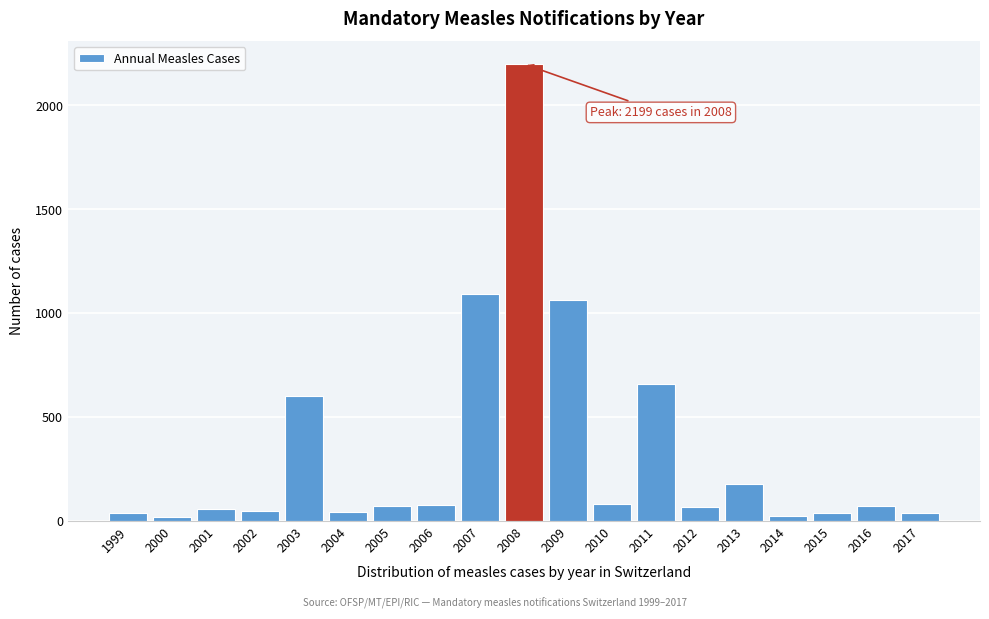

What is the difference between the maximum and second lowest values?

2176